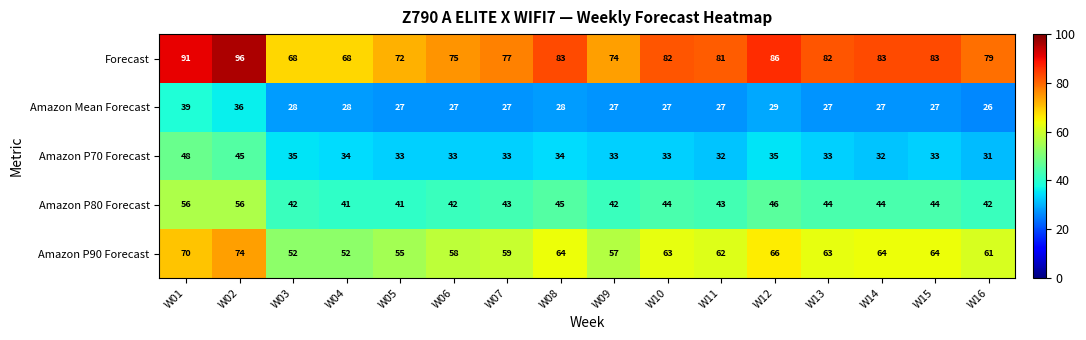

What value does the Forecast series have at W16, to the nearest 5?

80